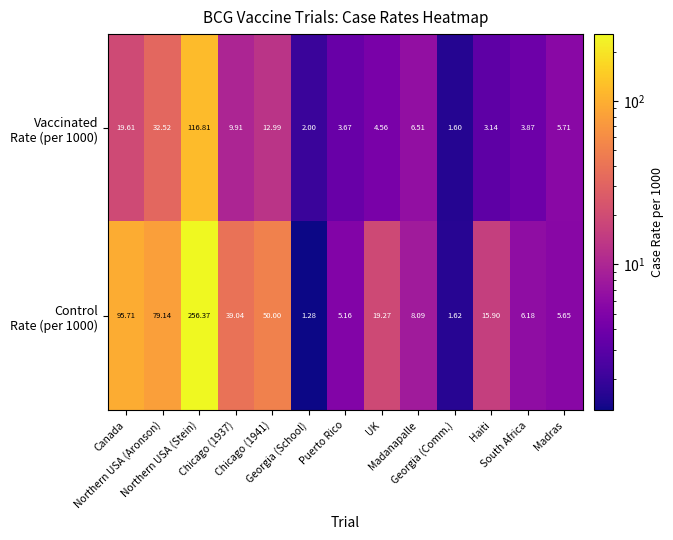

What is the difference between the highest and lowest values at Chicago (1937)?

29.1